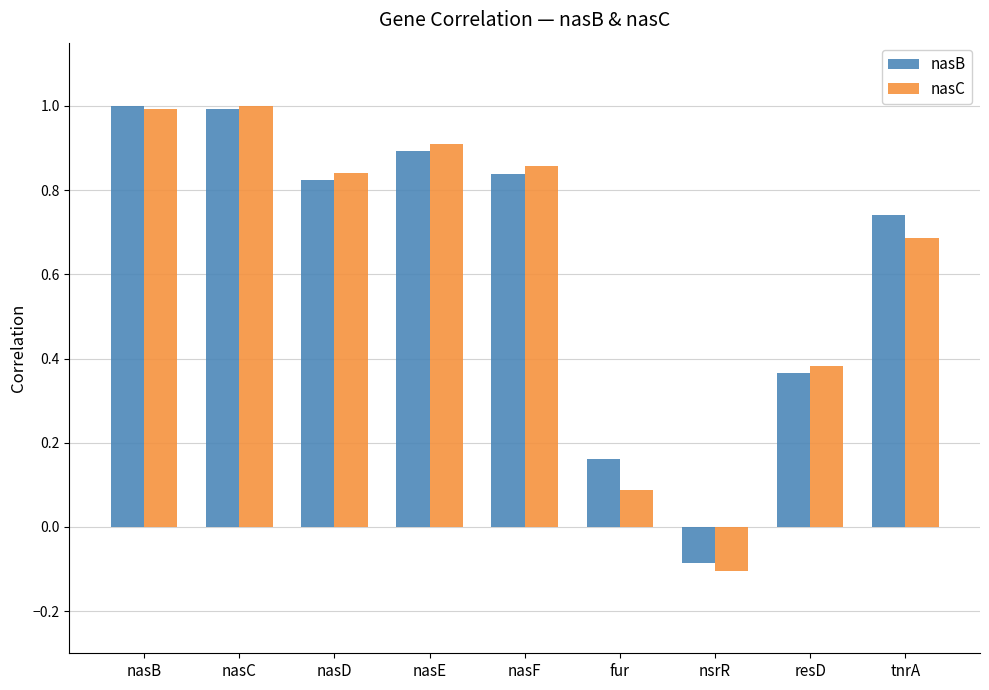

At how many categories does at least one series exceed 0?

8